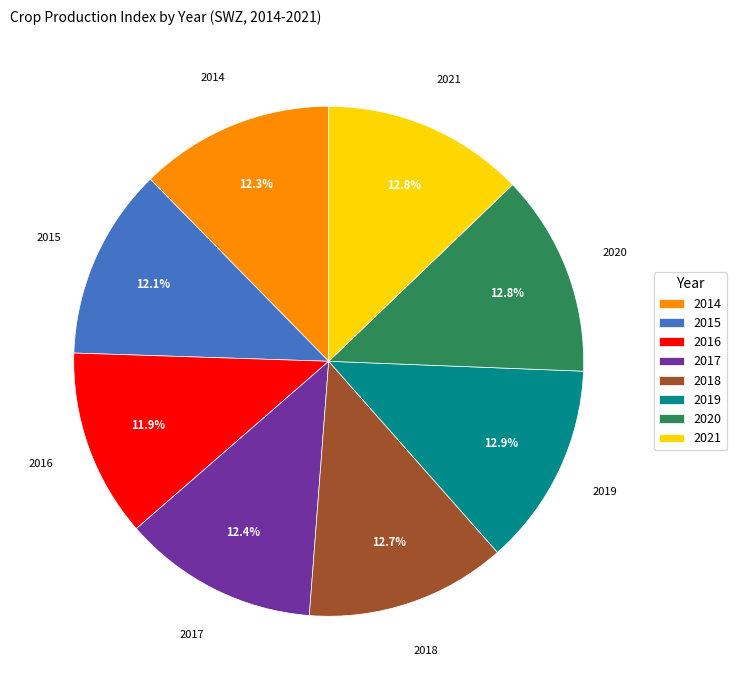

To the nearest percent, what is the difference between the largest and smallest slice percentages?

1%